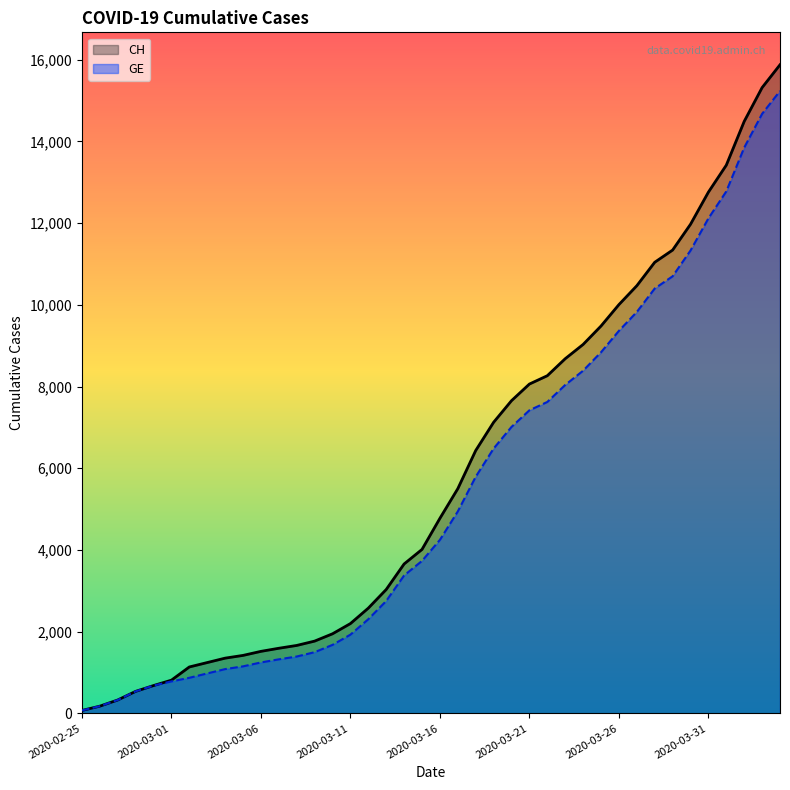

What is the difference between the GE values at 2020-03-26 and 2020-03-29?

1335